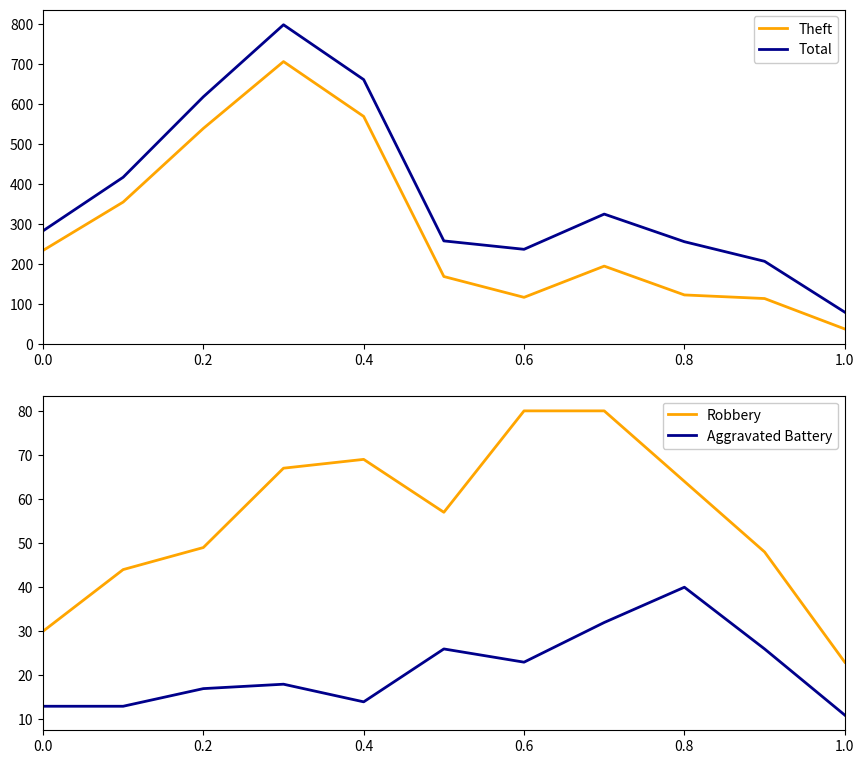

What is the highest value of the Theft series?

705